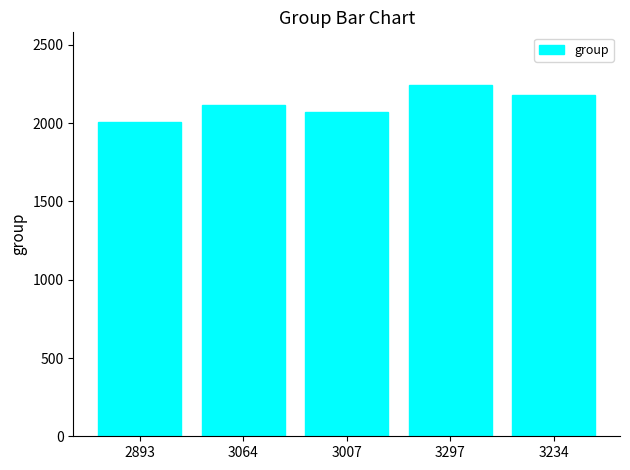

How many values are between 2073 and 2183?

3